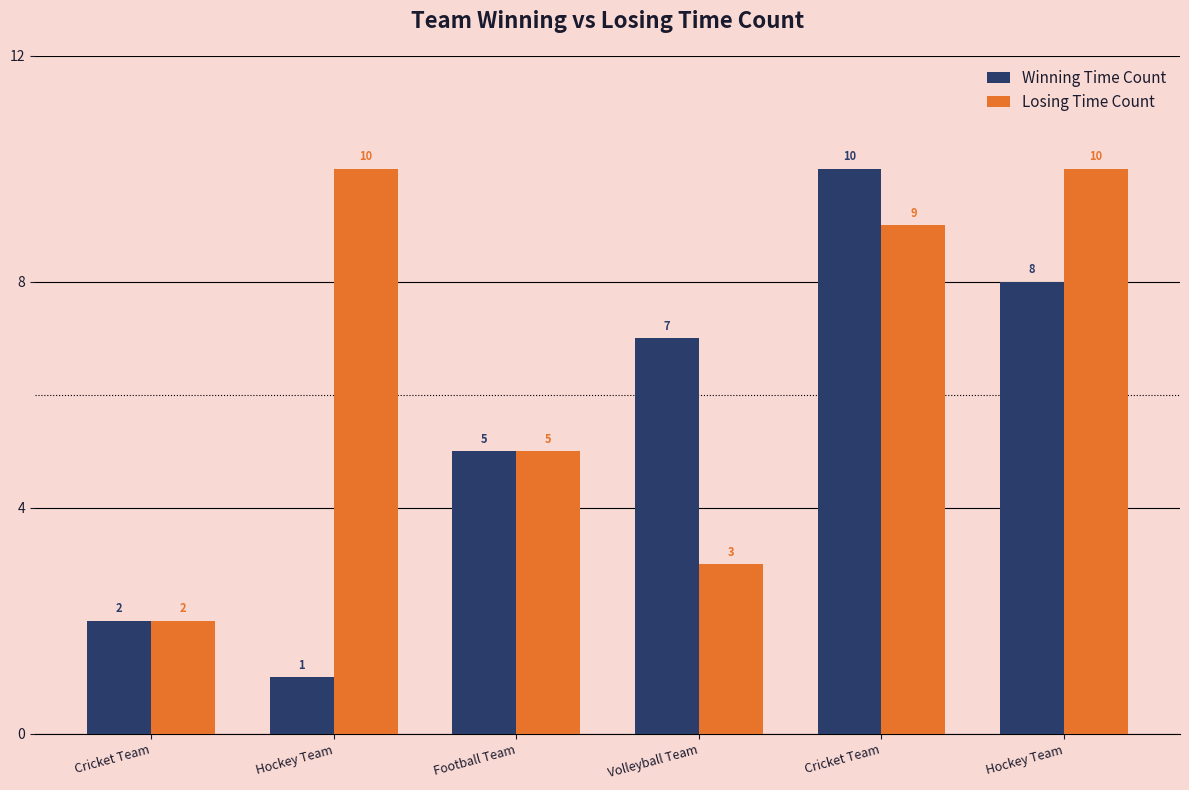

How many bars are there in each group?

2